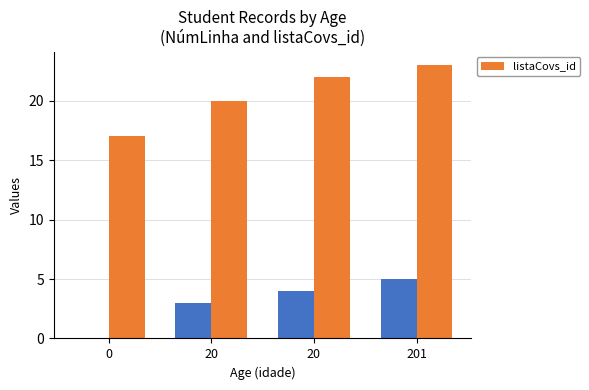

Reading left to right, extract all data points from this chart.

0=17	20=20	20=22	201=23